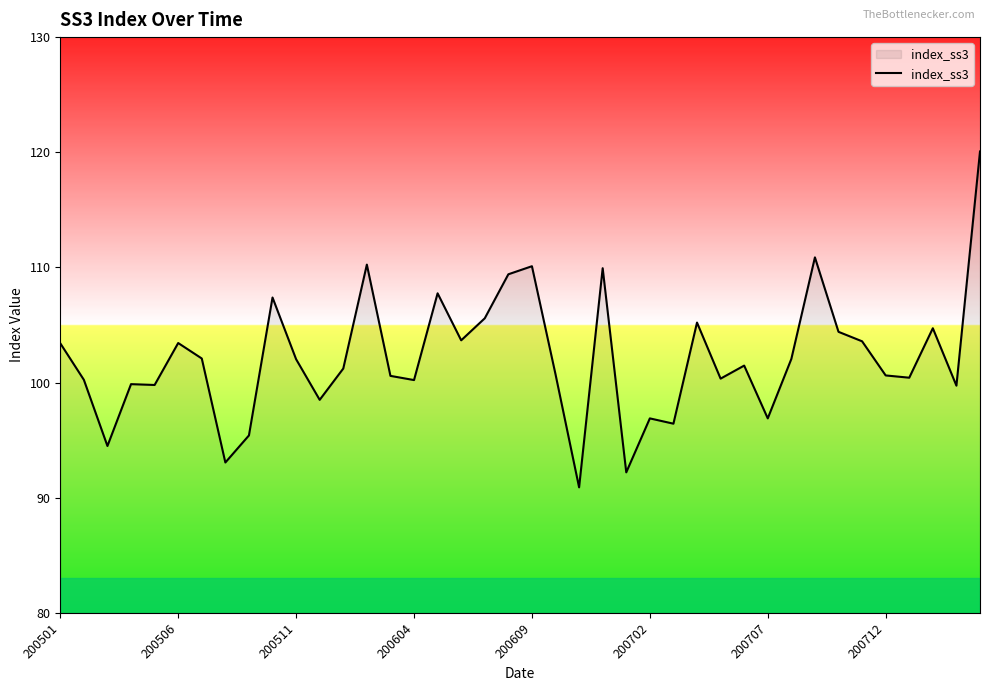

What is the difference between the maximum and minimum values?

29.2